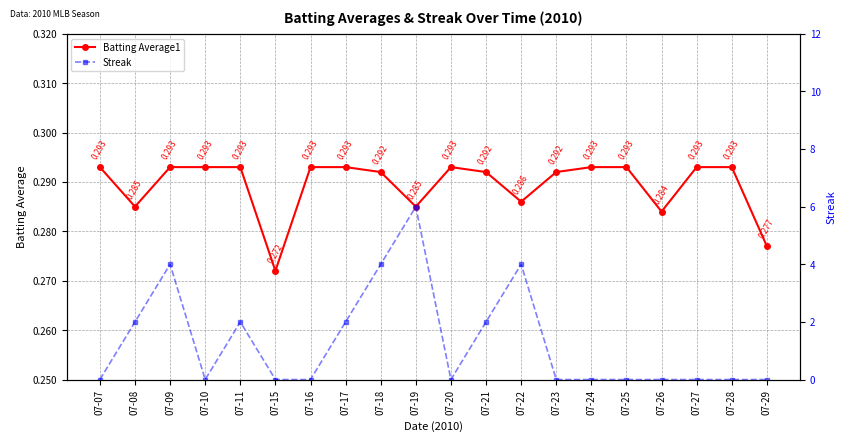

Between 07-20 and 07-24, which series saw the biggest shift?

Batting Average1